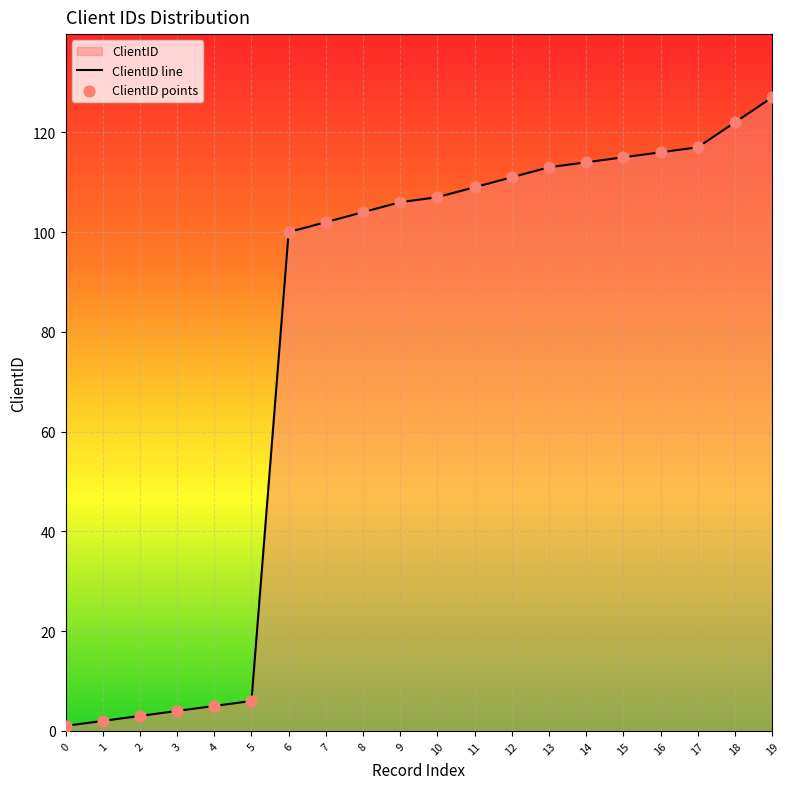

Which label corresponds to the largest value in the chart?

19